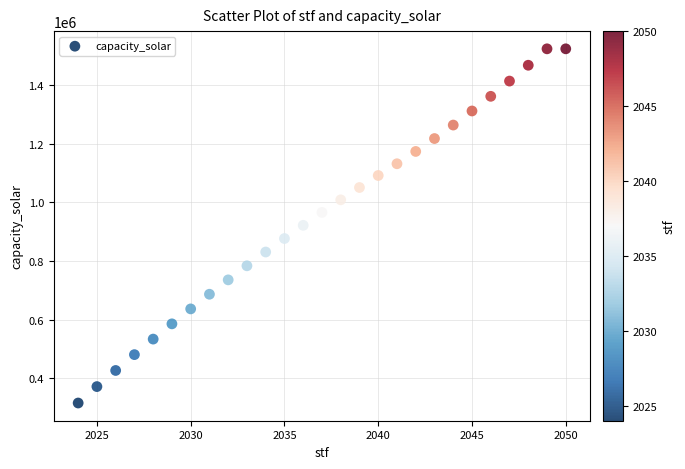

What is the range of X values (max minus min)?

26